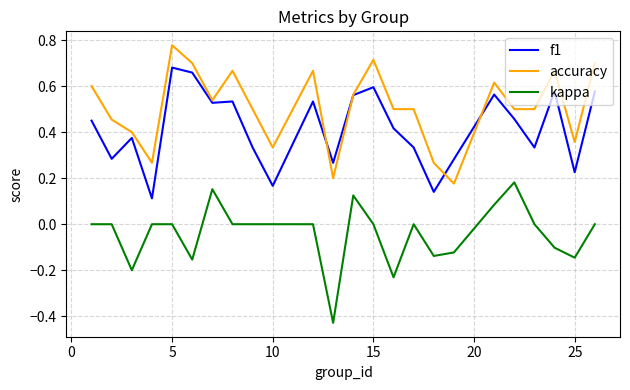

Which series has the largest total across all categories?

accuracy